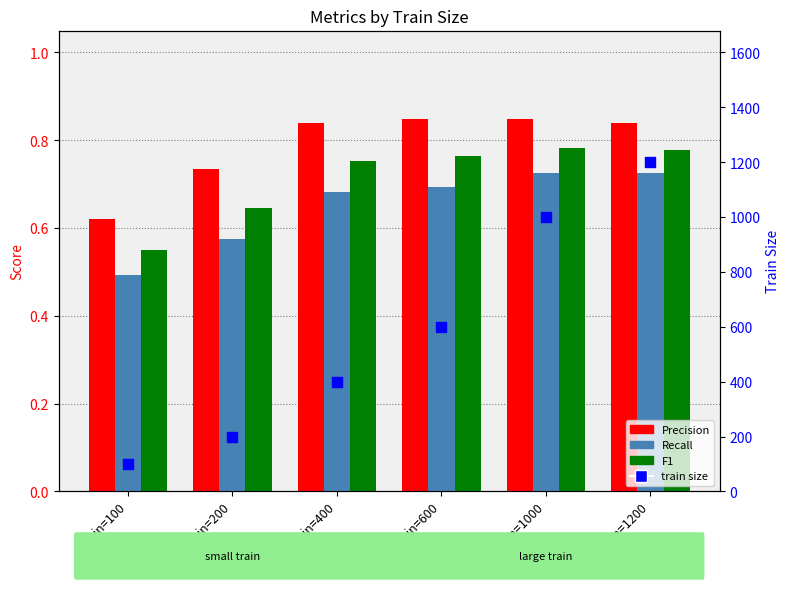

At which category is the sum across all series the highest?

train=1200